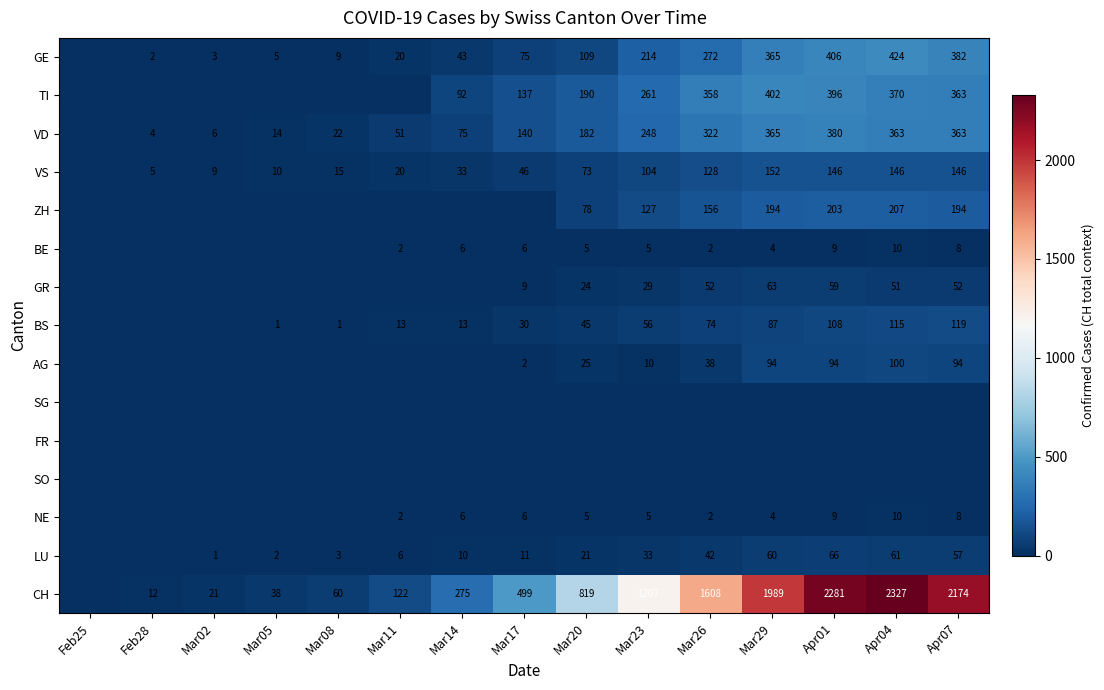

The BE series shows 8 at Apr07. True or false?

True